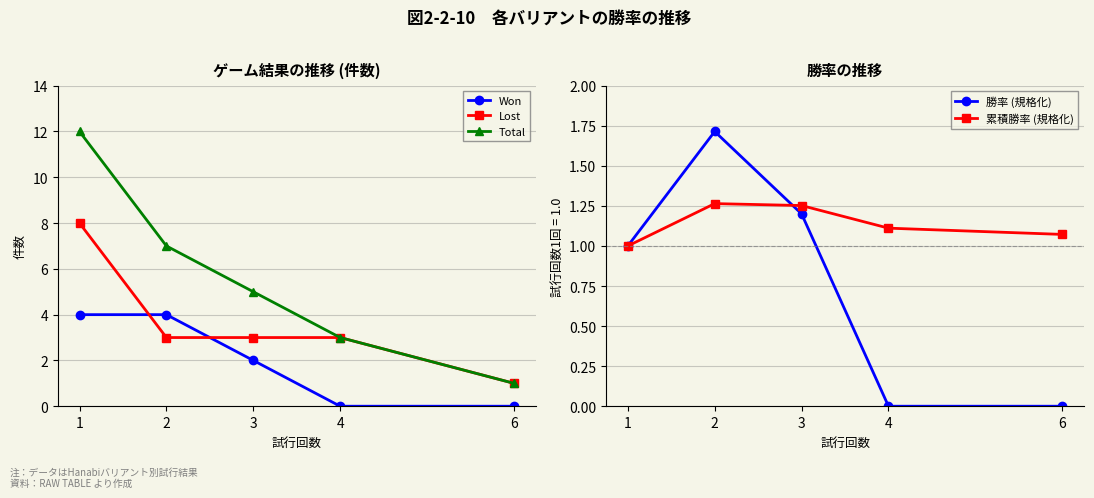

Where does the Won series first go above 2?

1